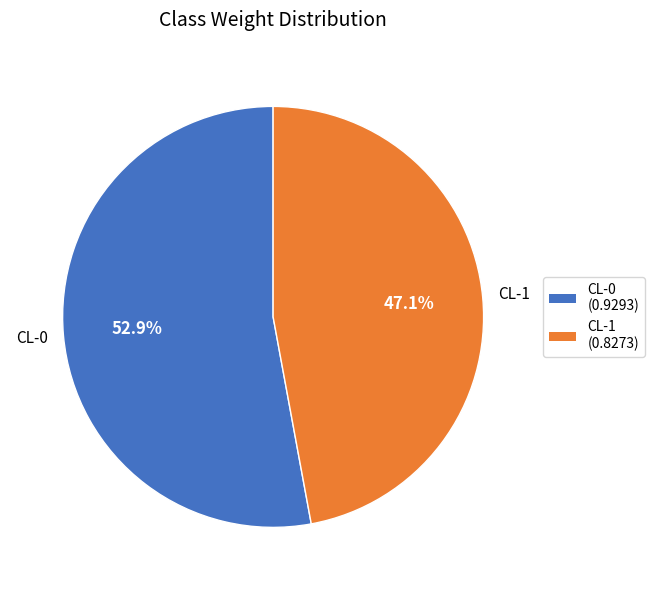

How many slices are in this pie chart?

2